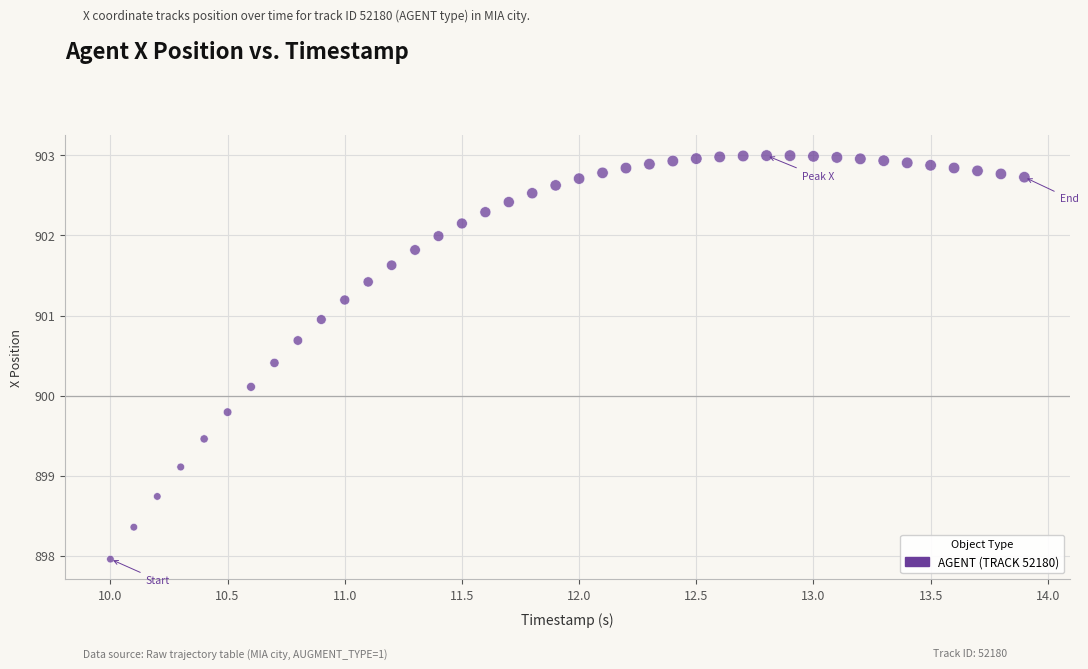

What Y value in the scatter plot is closest to 900?

900.1